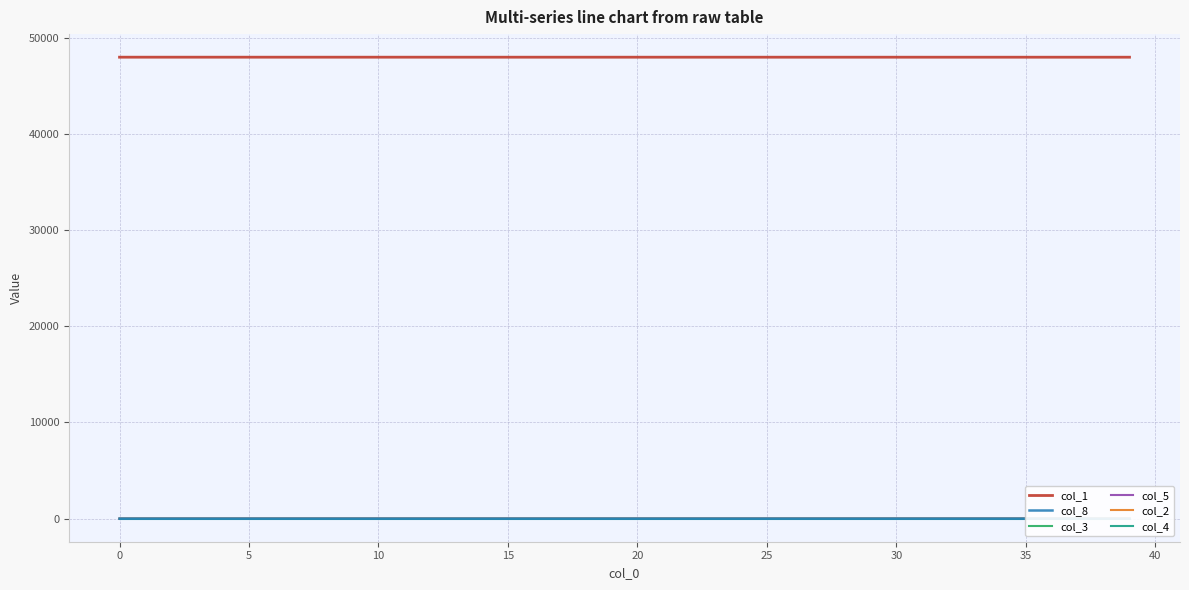

What is the minimum value for col_1?

47958.2